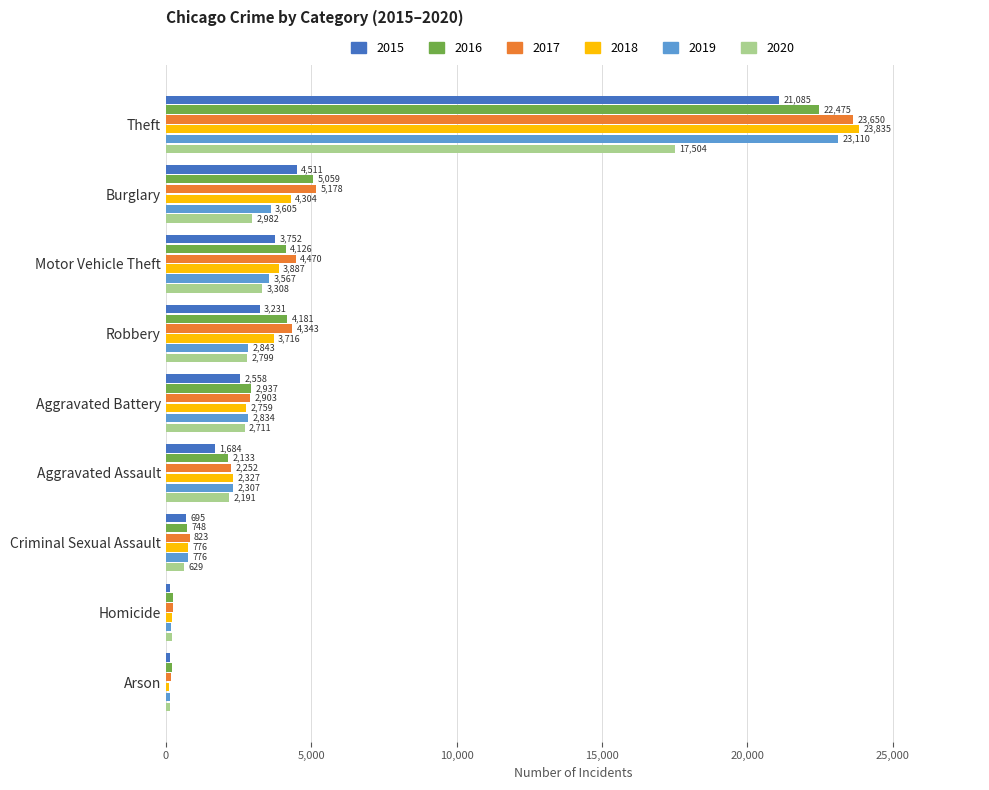

Is it true that 2020 equals 940 at Aggravated Assault?

False